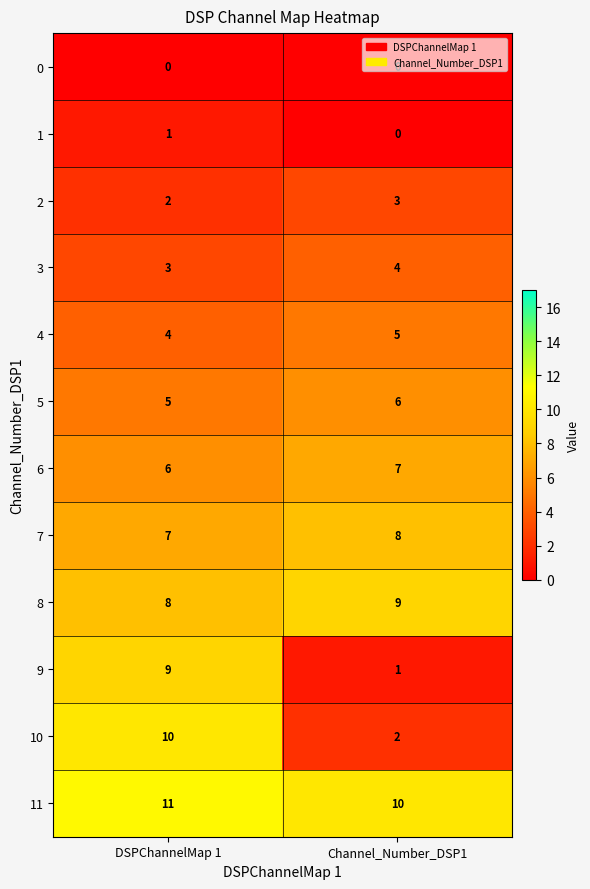

Where is 2 nearest to the value 2?

DSPChannelMap 1